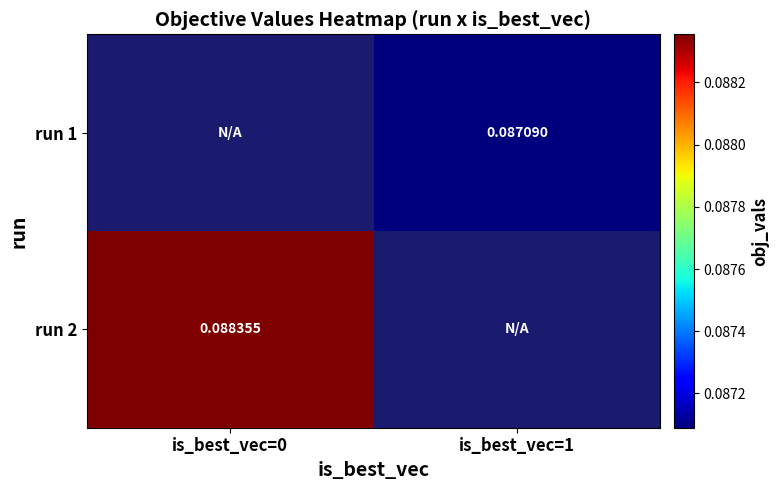

At which label is run 2 closest to 0?

is_best_vec=0